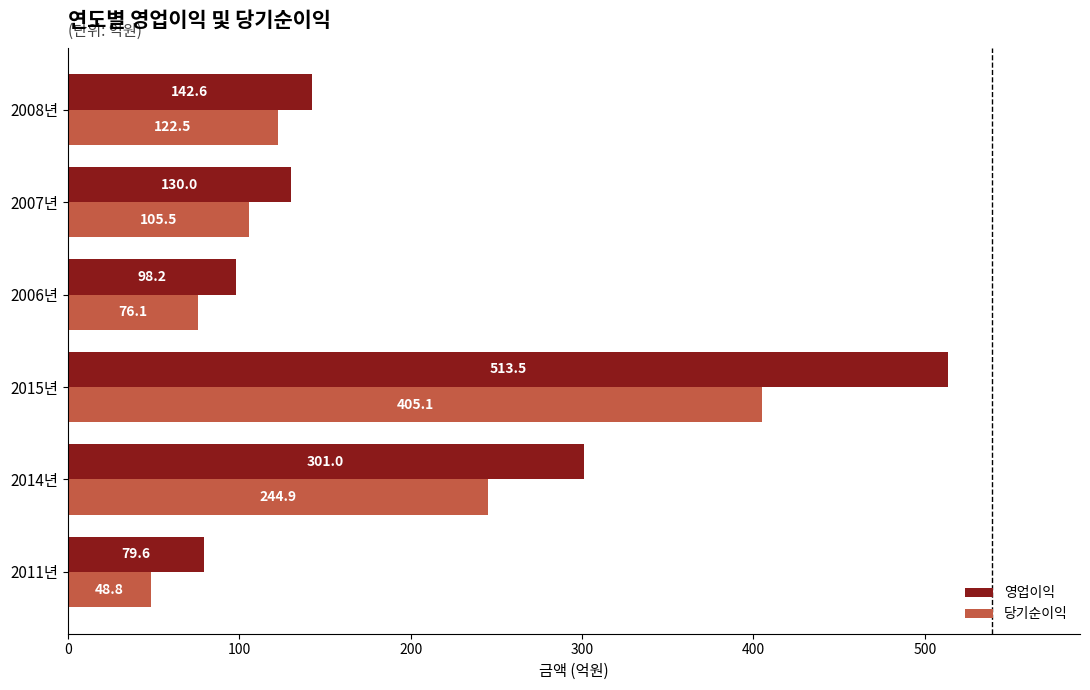

At which category is the sum across all series the highest?

2015년